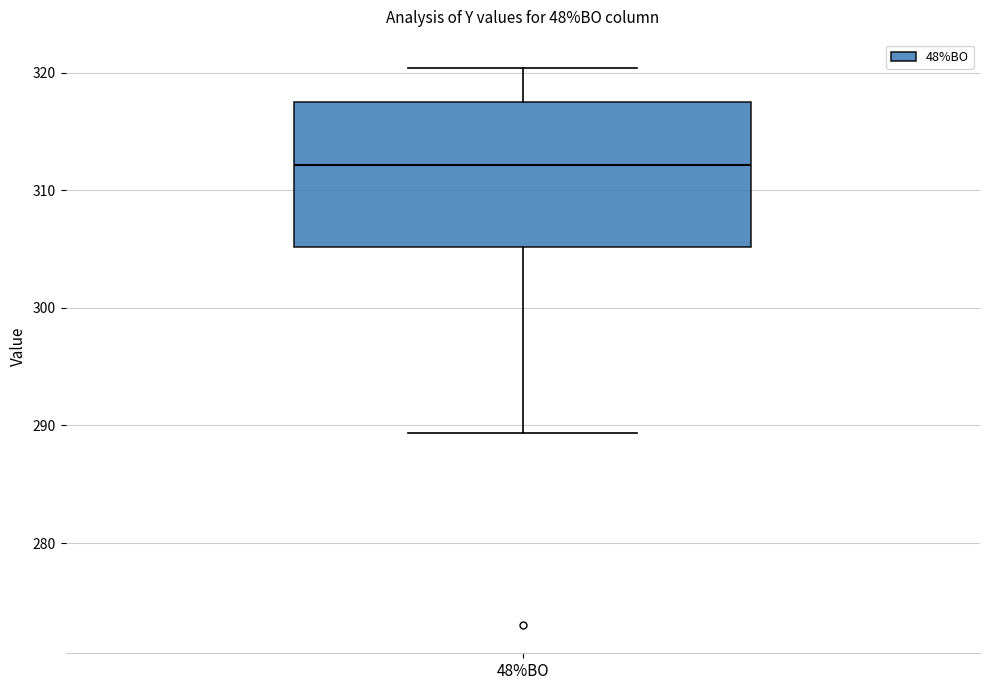

Where does the upper whisker of the box for 48%BO end on the y-axis? The values are not printed on the chart, so give them approximately, as read against the axis.

320